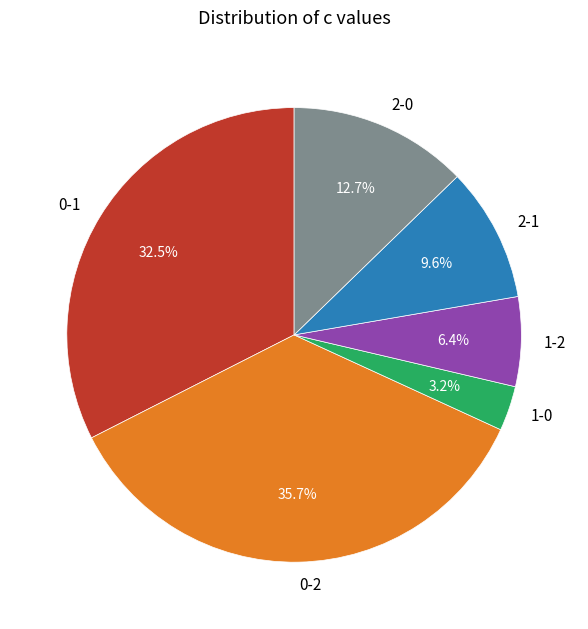

To the nearest percent, what is the difference between the 2-1 and 0-2 slice percentages?

26%